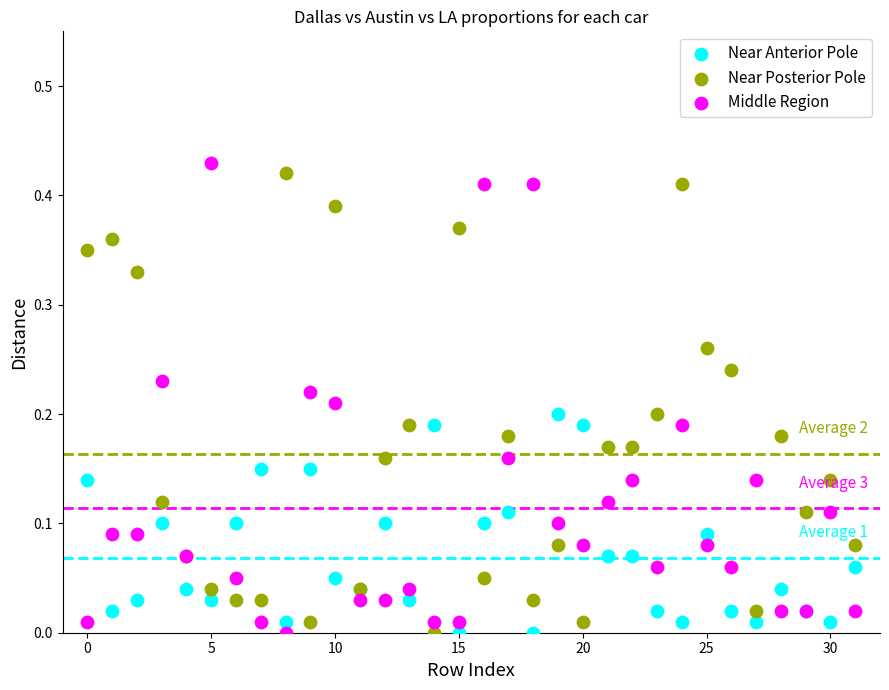

Which series reaches the maximum Y coordinate?

Middle Region